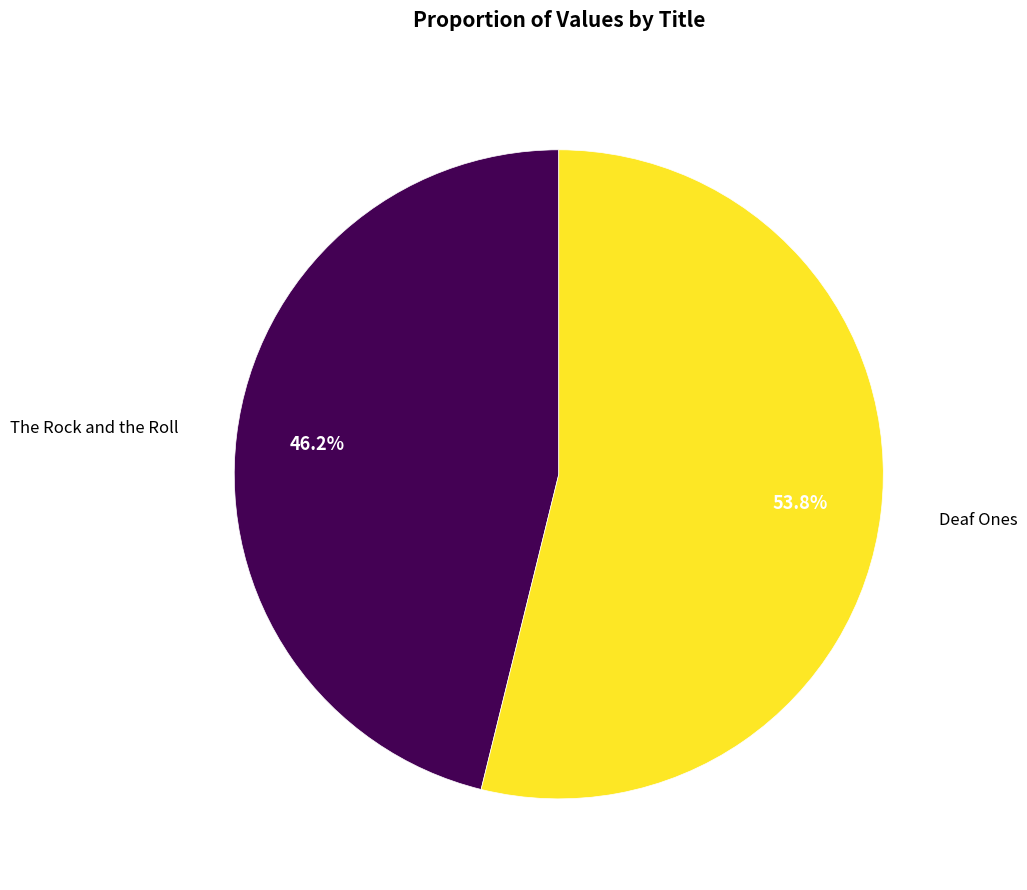

How many slices are in this pie chart?

2